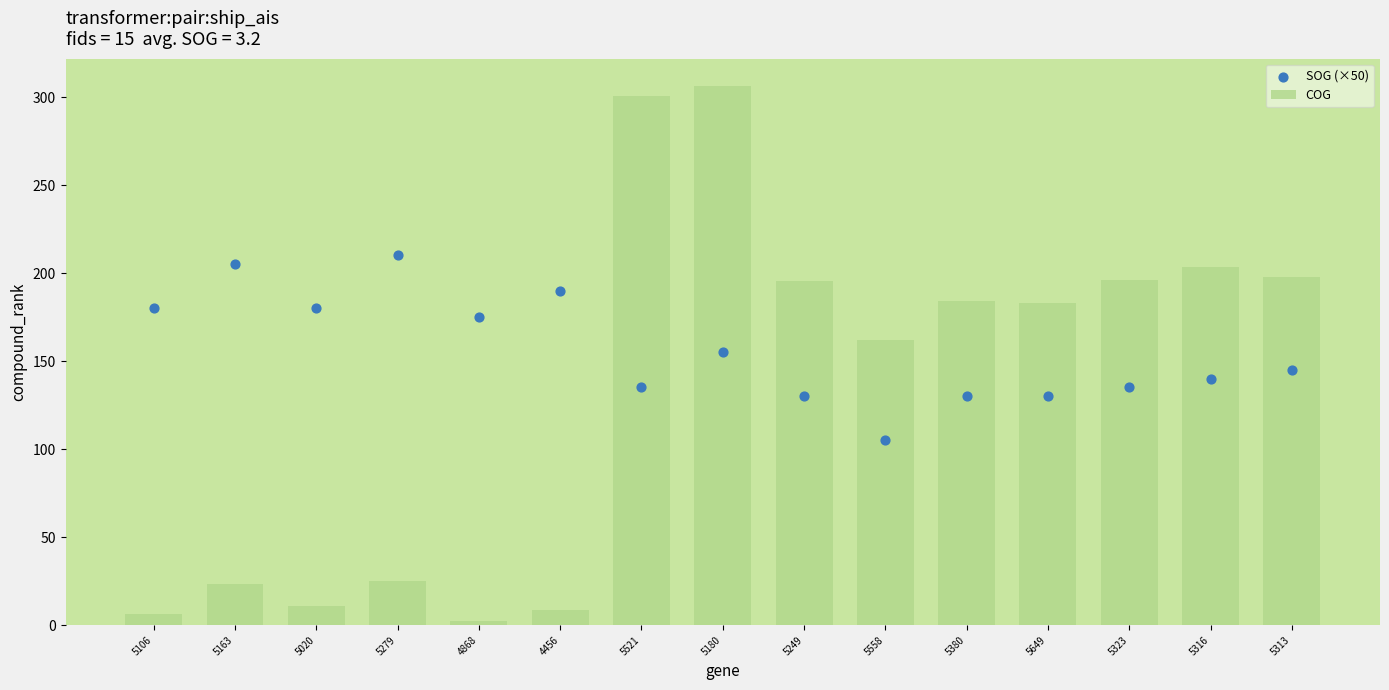

Which series contains the highest Y value?

COG